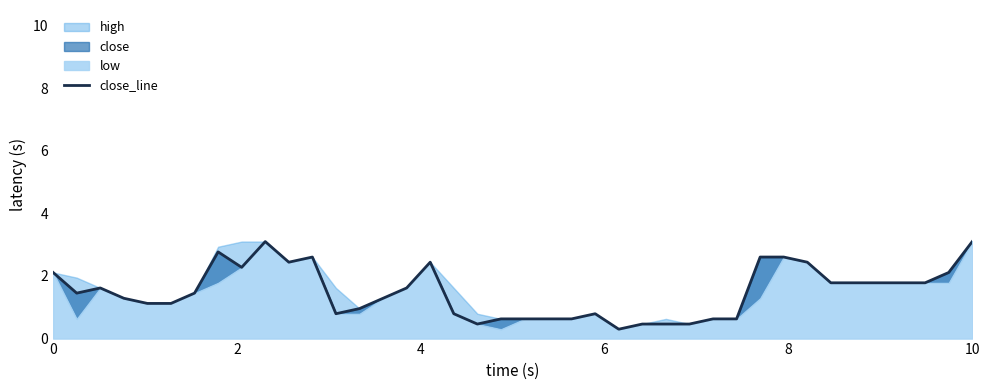

Reading right to left, what are all the values shown in this chart?

3.1	2.1	1.8	1.8	1.8	1.8	1.8	2.4	2.6	2.6	0.6	0.6	0.5	0.5	0.5	0.3	0.8	0.6	0.6	0.6	0.6	0.5	0.8	2.4	1.6	1.3	1.0	0.8	2.6	2.4	3.1	2.3	2.8	1.5	1.1	1.1	1.3	1.6	1.5	2.1